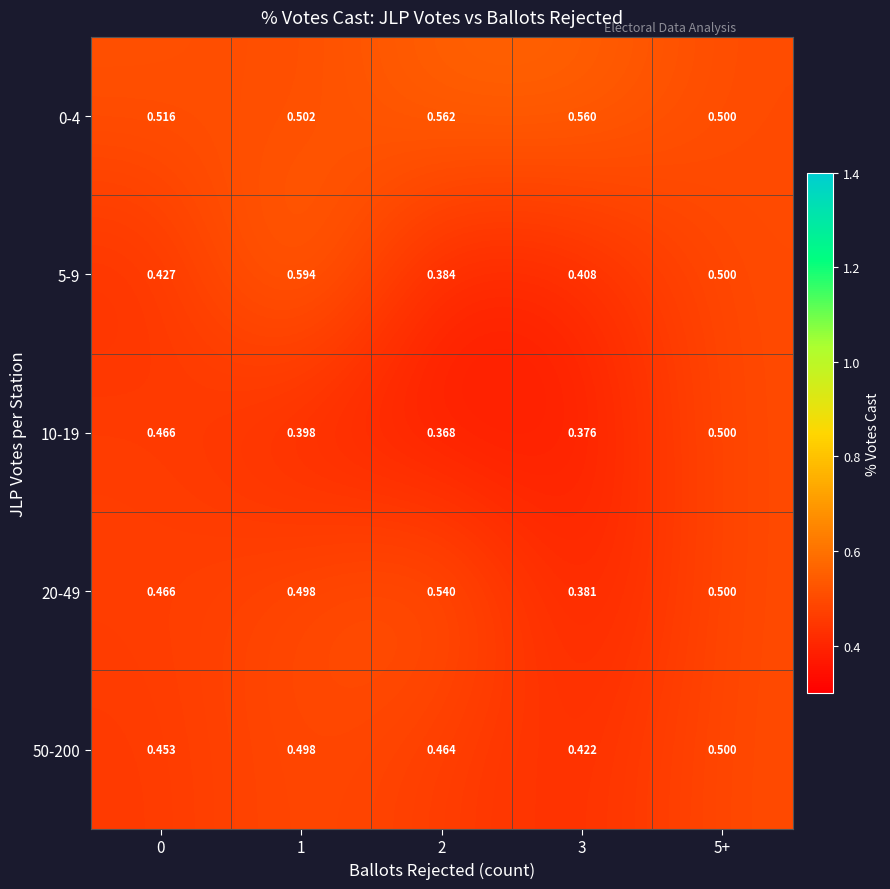

Is the value of 10-19 at 1 greater than the value of 0-4 at 2?

No